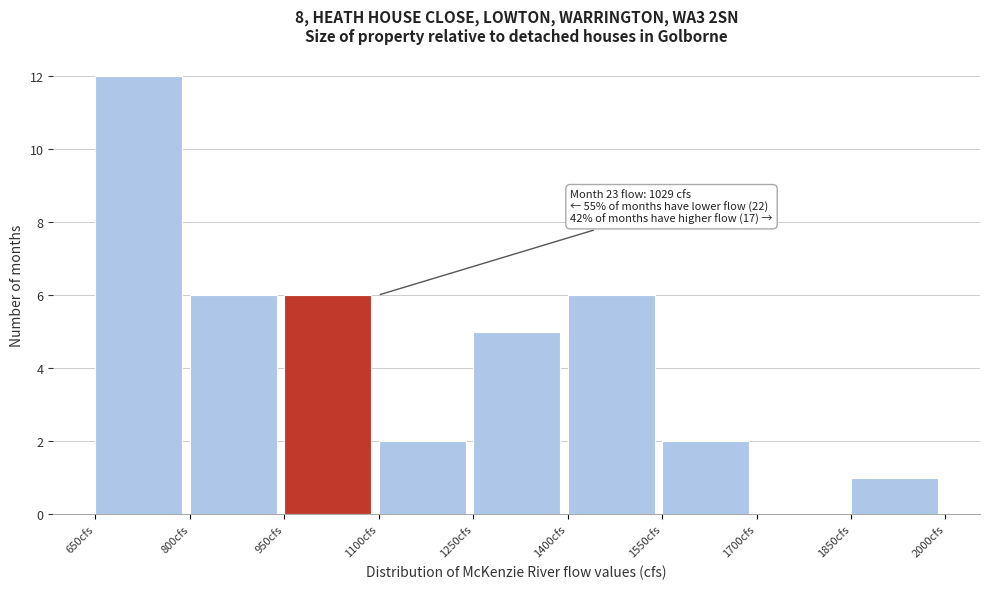

Over which range of the x-axis is the bar tallest?

650 to 800